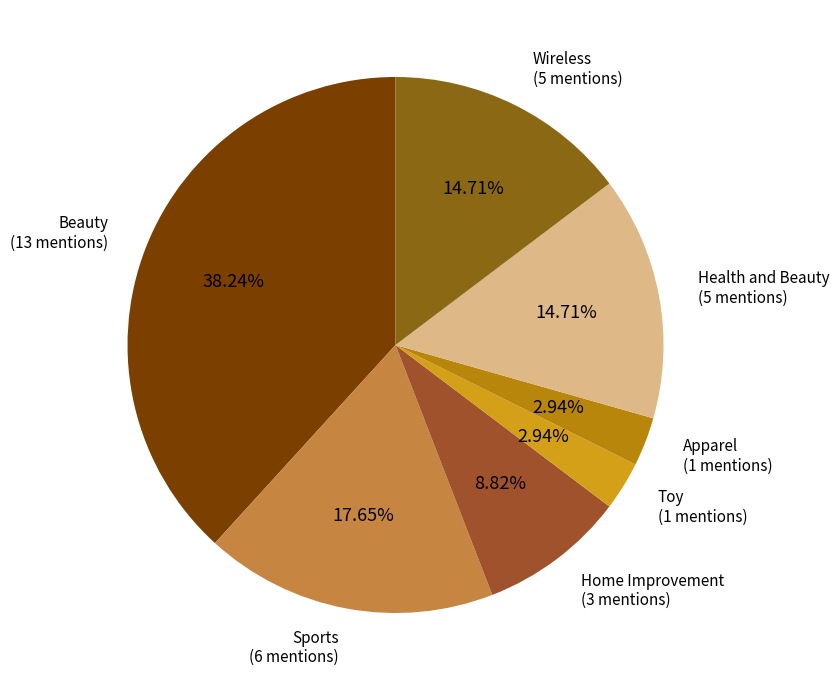

Count the number of slices in the pie.

7